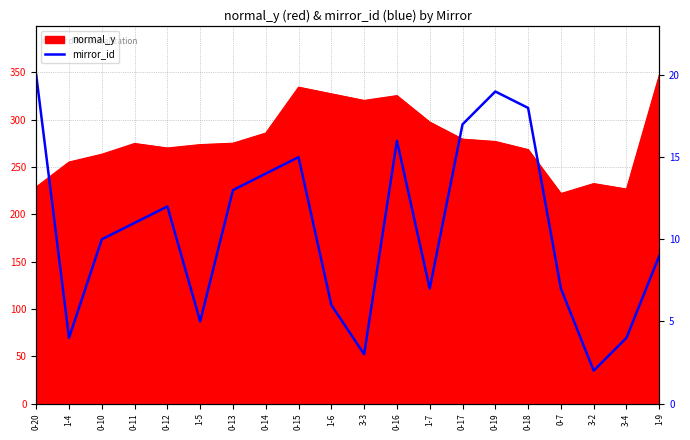

Reading right to left, extract all data points from this chart.

1-9=9	3-4=4	3-2=2	0-7=7	0-18=18	0-19=19	0-17=17	1-7=7	0-16=16	3-3=3	1-6=6	0-15=15	0-14=14	0-13=13	1-5=5	0-12=12	0-11=11	0-10=10	1-4=4	0-20=20